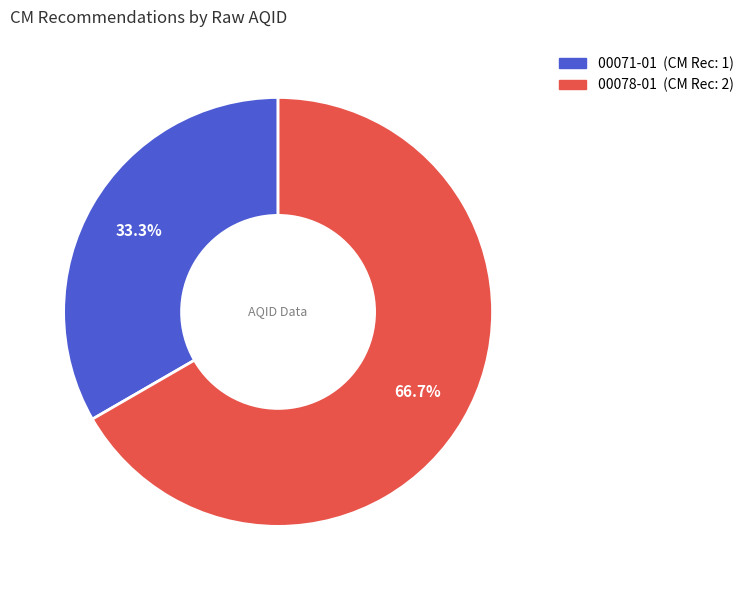

Rank the categories by value from lowest to highest.

00071-01, 00078-01